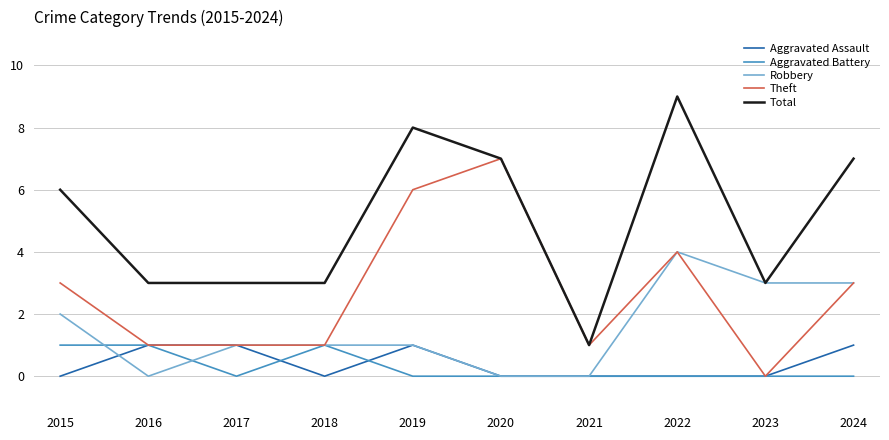

The value of Robbery at 2017 is 1. True or false?

True